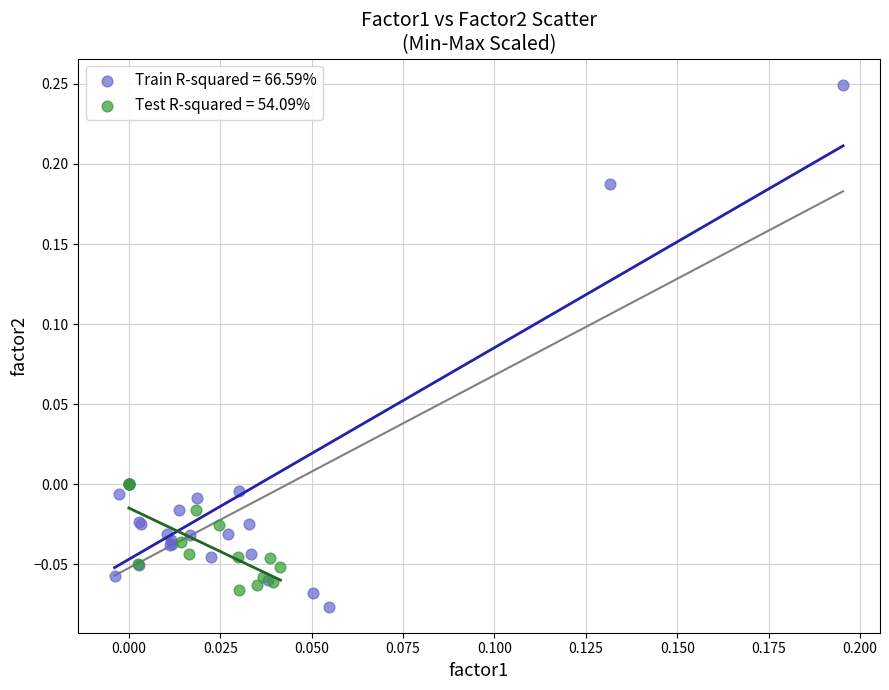

Which series has the widest spread of Y values?

Train R-squared = 66.59%